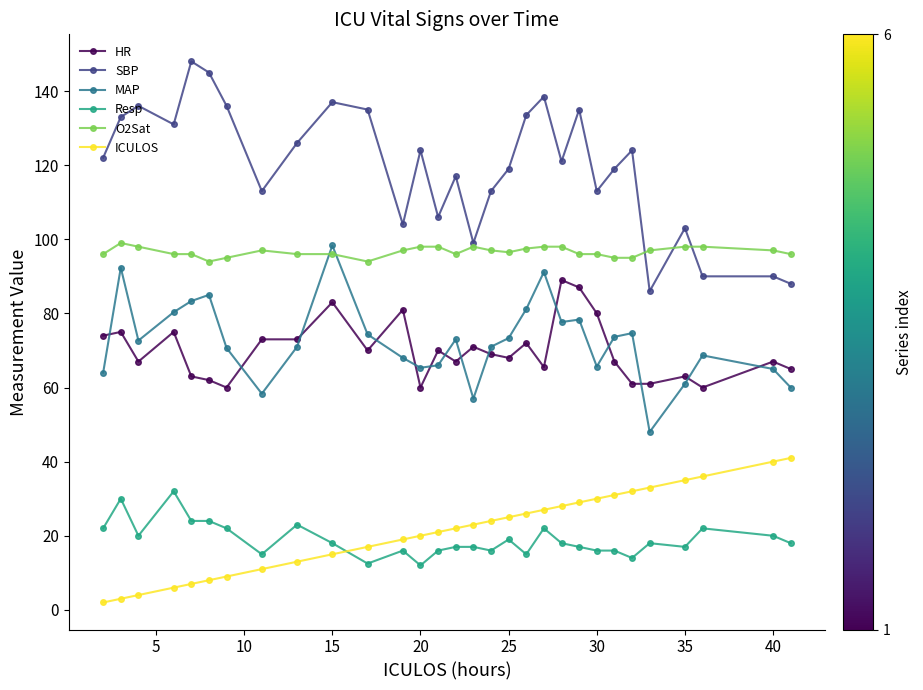

What is the difference between the second highest and minimum values in the Resp series?

18.0